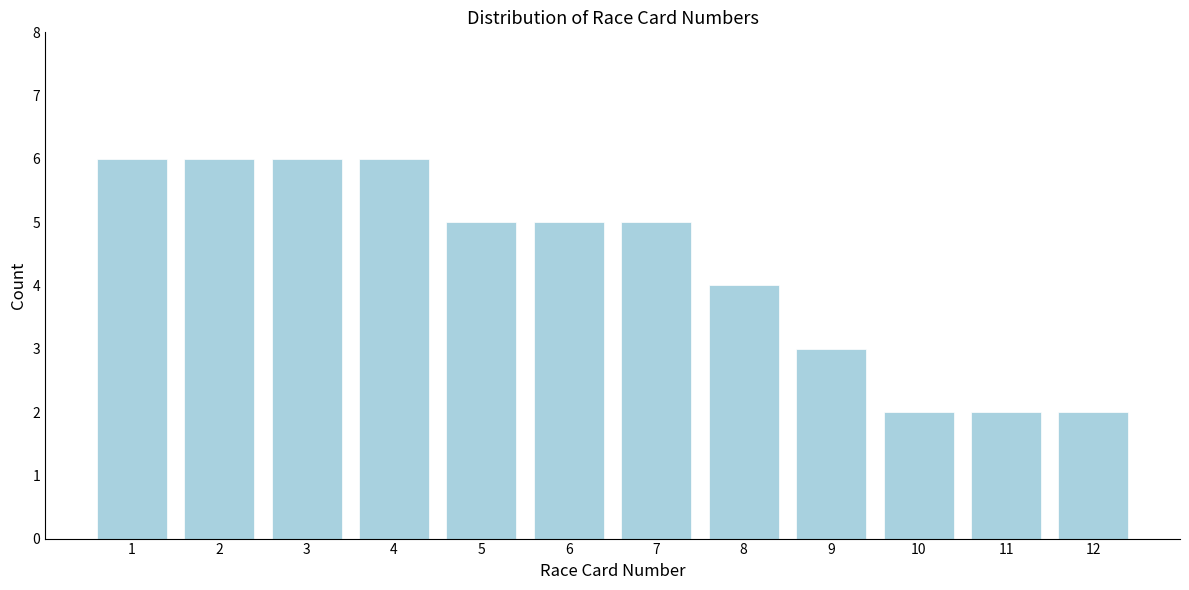

Reading left to right, extract all data points from this chart.

1=6	2=6	3=6	4=6	5=5	6=5	7=5	8=4	9=3	10=2	11=2	12=2